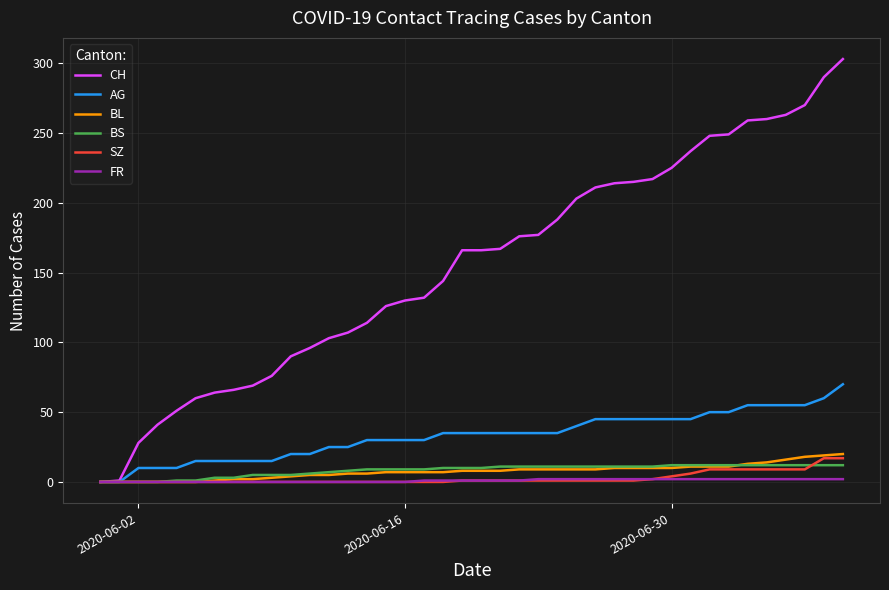

Which series has the largest range (max minus min)?

CH